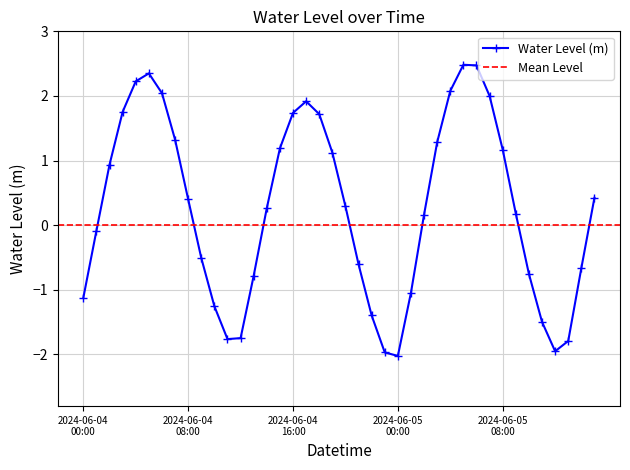

In Water Level (m), how many points are lower than both neighbors (excluding endpoints)?

3